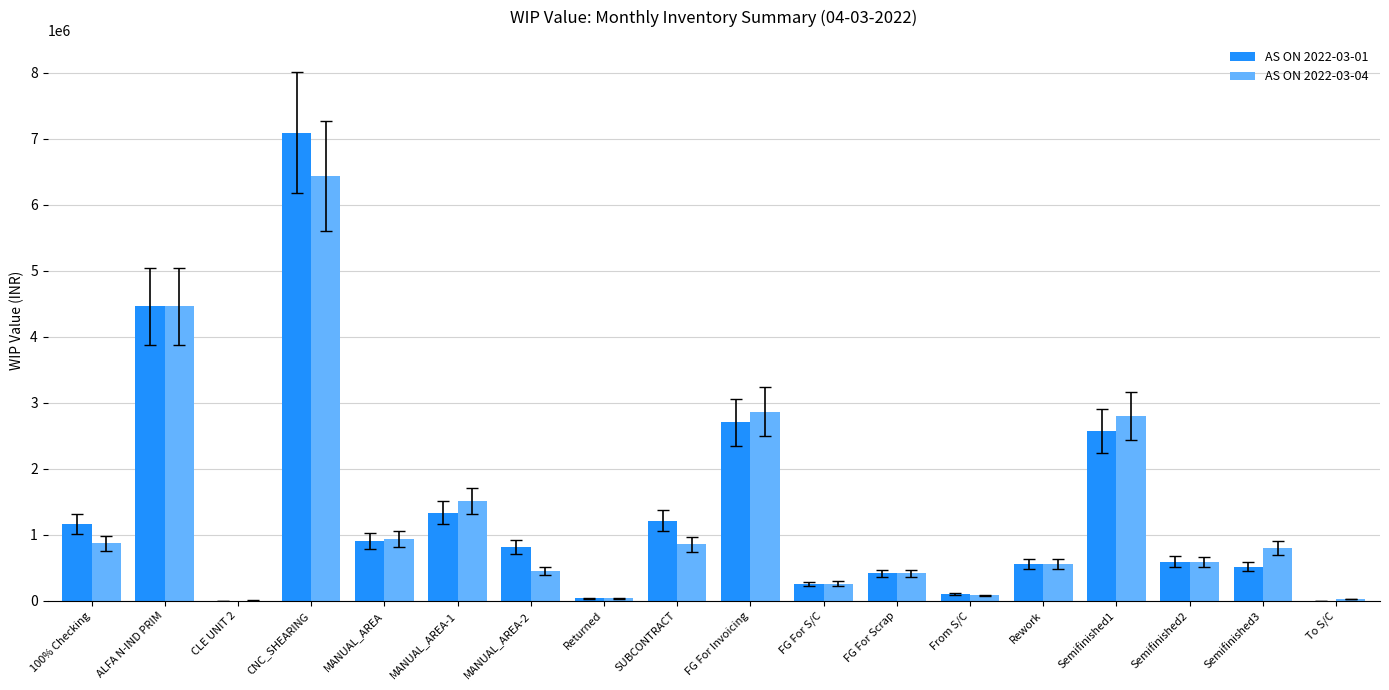

Which category has the highest value in the AS ON 2022-03-01 series?

CNC_SHEARING